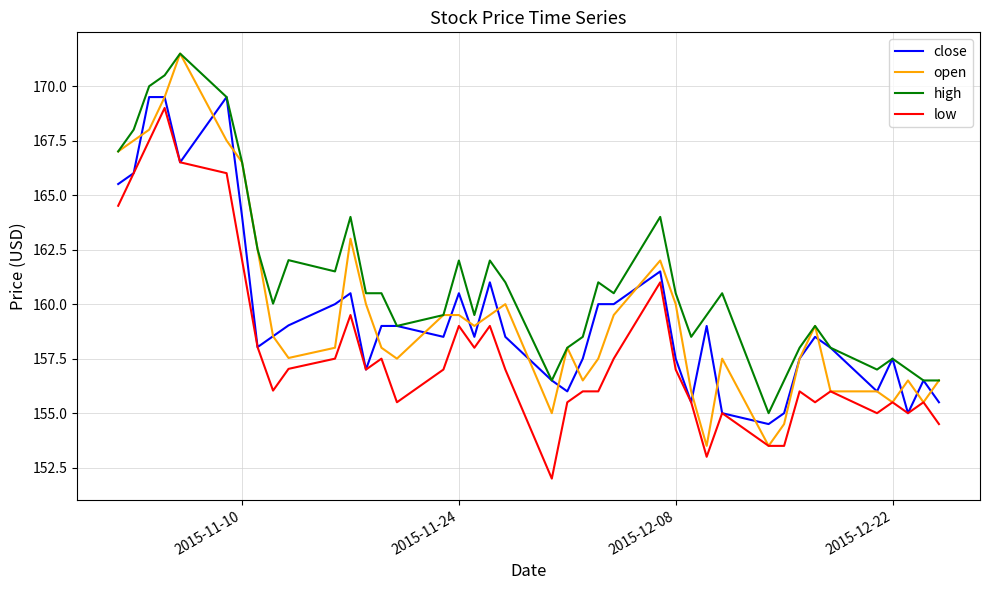

Count the number of categories in the chart.

40